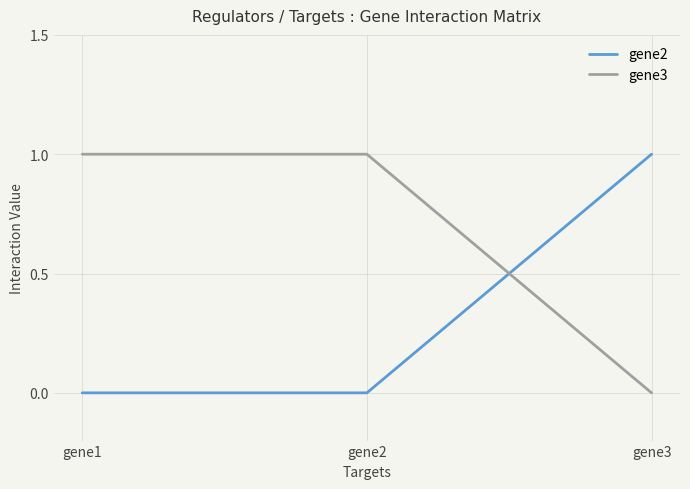

Which series has the largest total across all categories?

gene3